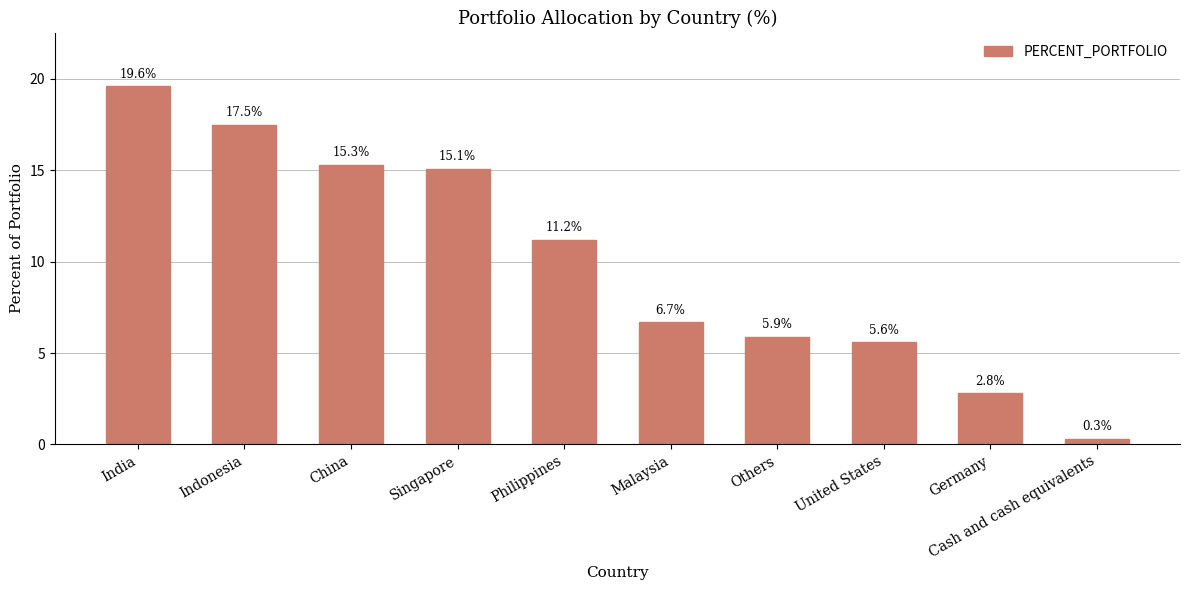

What is the difference between the second highest and second lowest values?

14.7